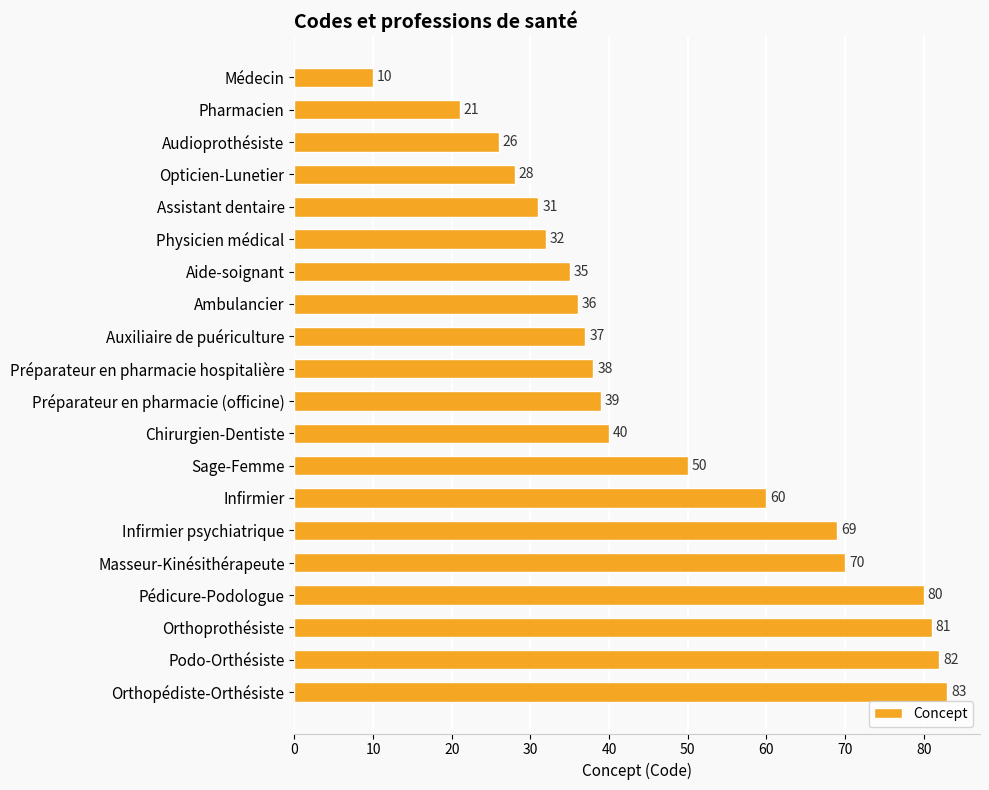

How many distinct data groups are displayed?

1